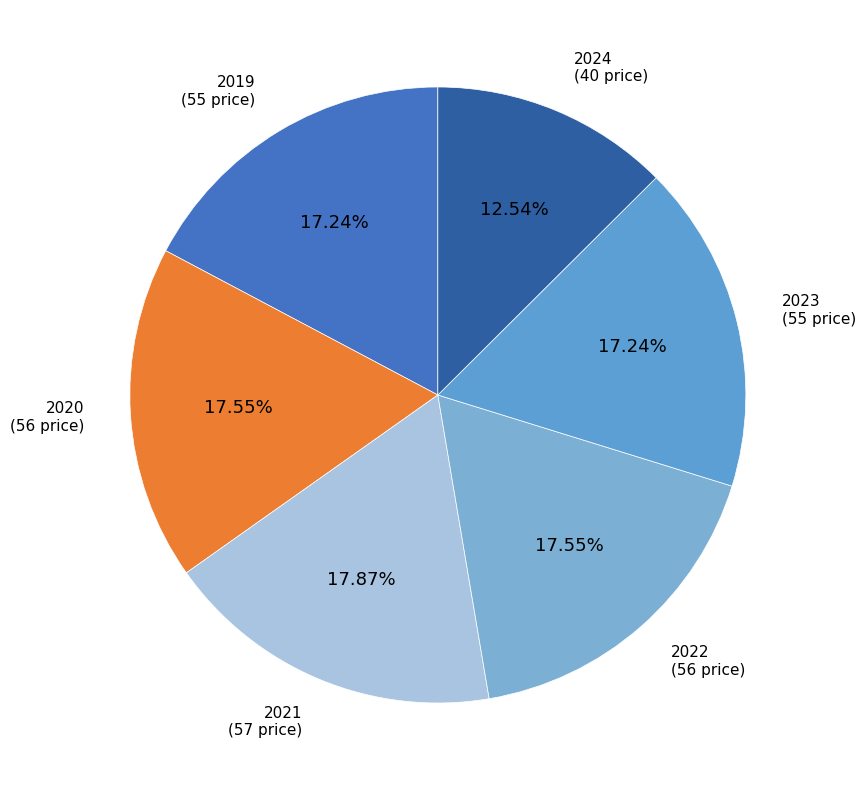

Between 2020 and 2024, which is larger?

2020